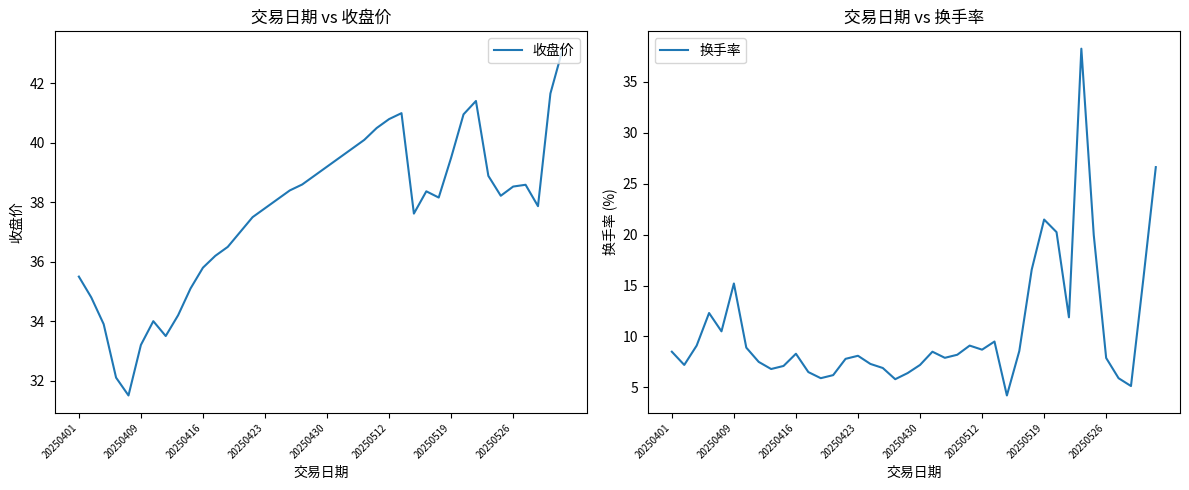

Where does the 换手率 series first go above 8?

20250401